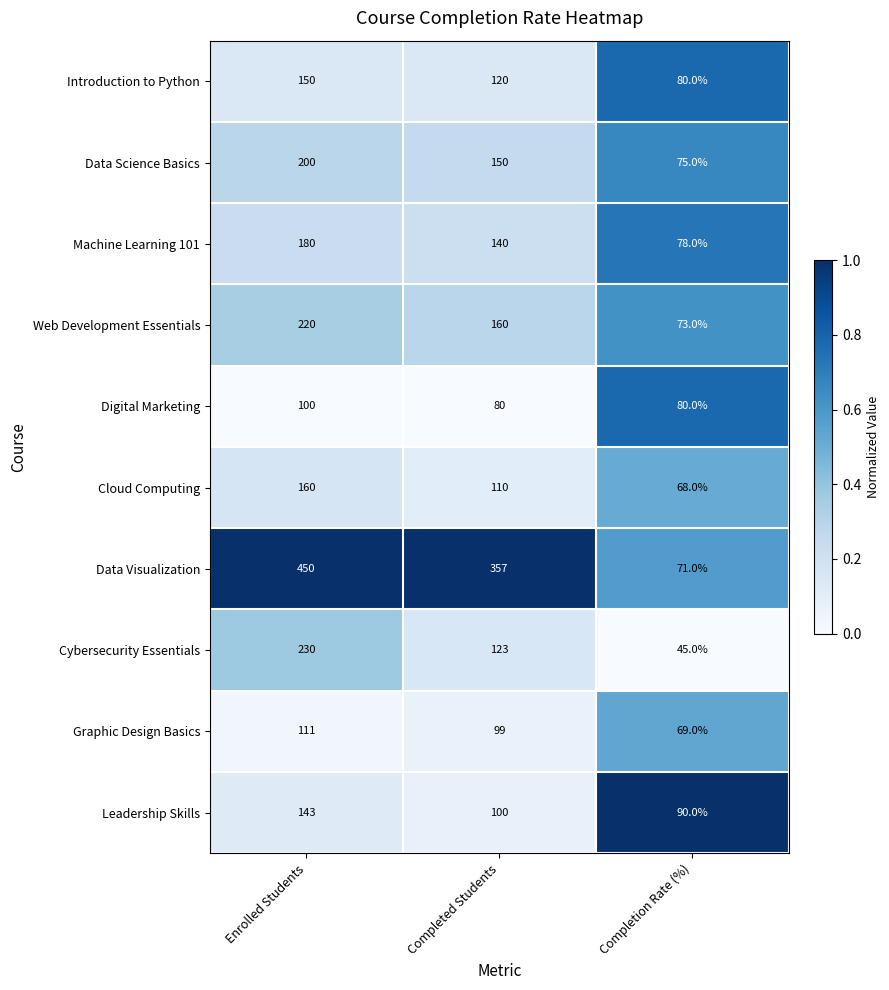

Reading right to left, transcribe all the data shown in this chart.

Introduction to Python: 80	120	150
Data Science Basics: 75	150	200
Machine Learning 101: 78	140	180
Web Development Essentials: 73	160	220
Digital Marketing: 80	80	100
Cloud Computing: 68	110	160
Data Visualization: 71	357	450
Cybersecurity Essentials: 45	123	230
Graphic Design Basics: 69	99	111
Leadership Skills: 90	100	143